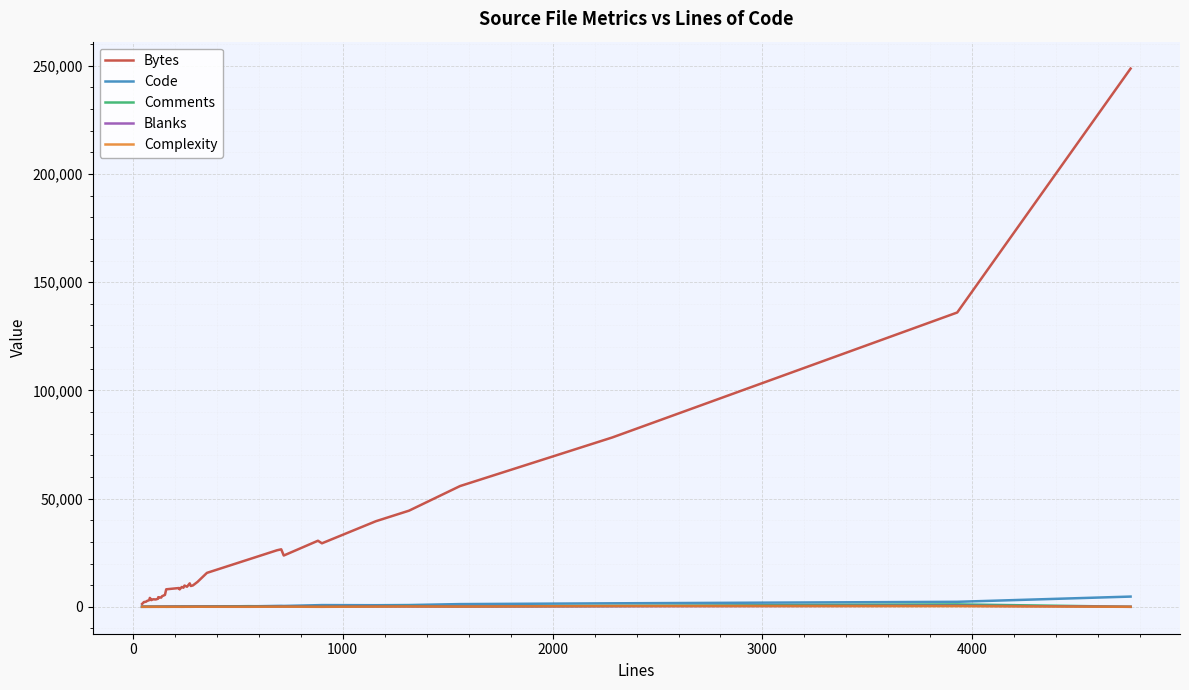

Which series has the widest spread of values?

Bytes